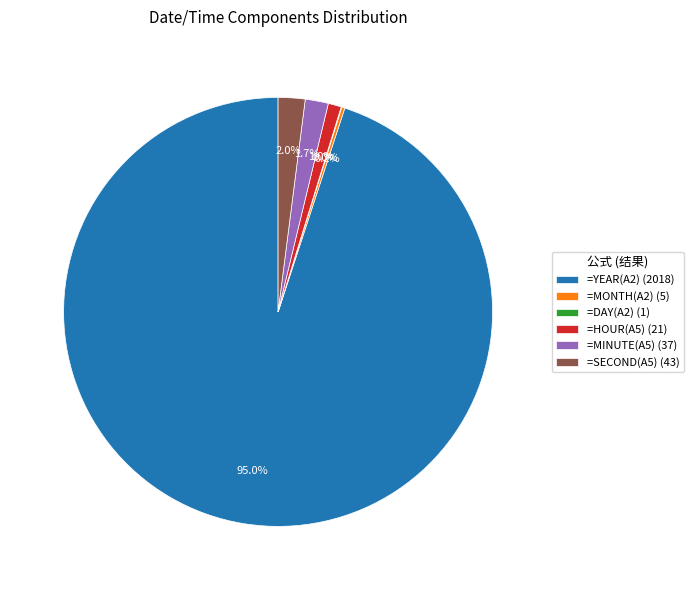

Does any single category account for the majority?

Yes